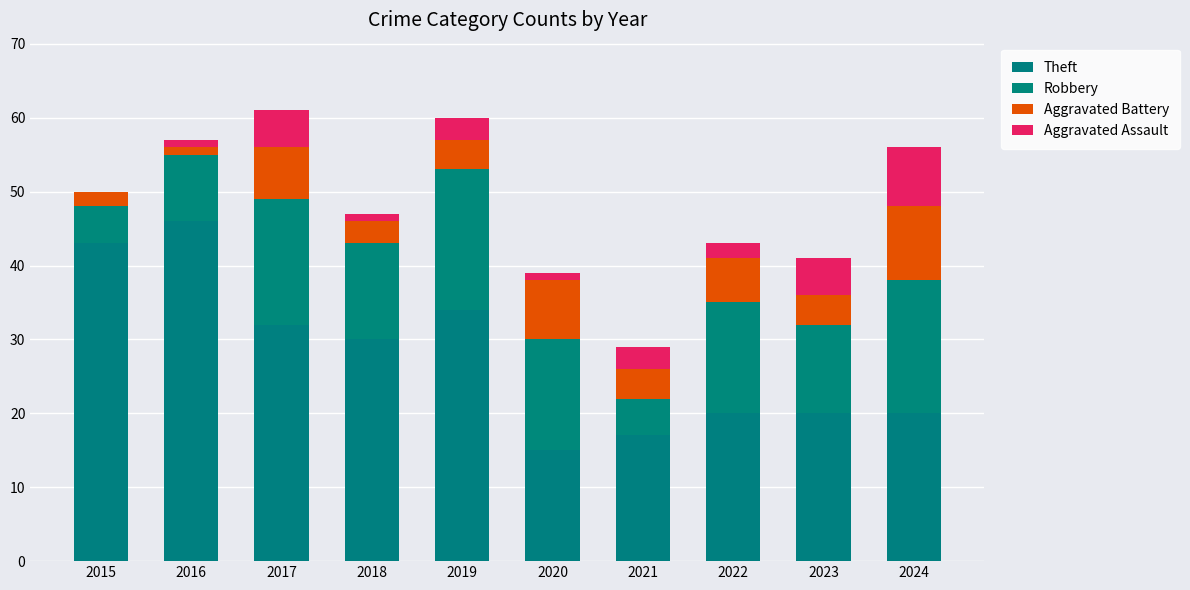

Rank the categories by Aggravated Assault value from lowest to highest.

2015, 2016, 2018, 2020, 2022, 2019, 2021, 2017, 2023, 2024